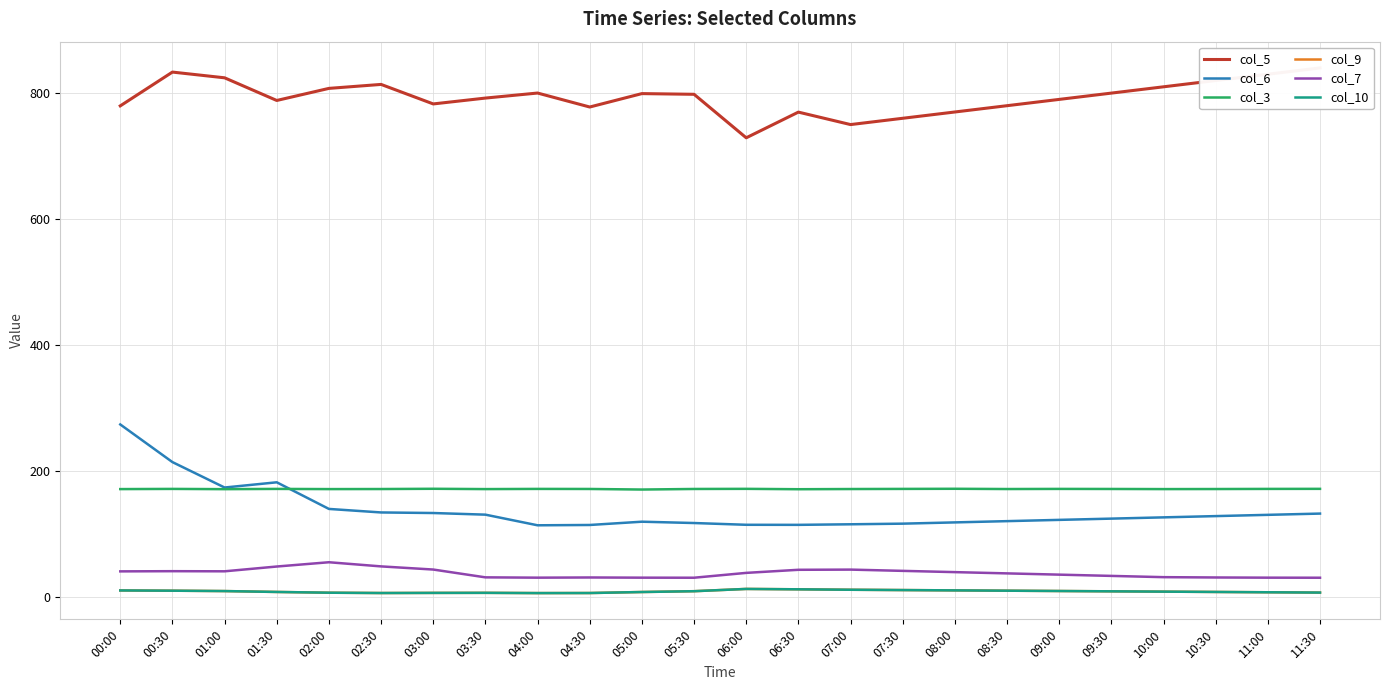

What are all the series names shown in the legend?

col_5, col_6, col_3, col_9, col_7, col_10